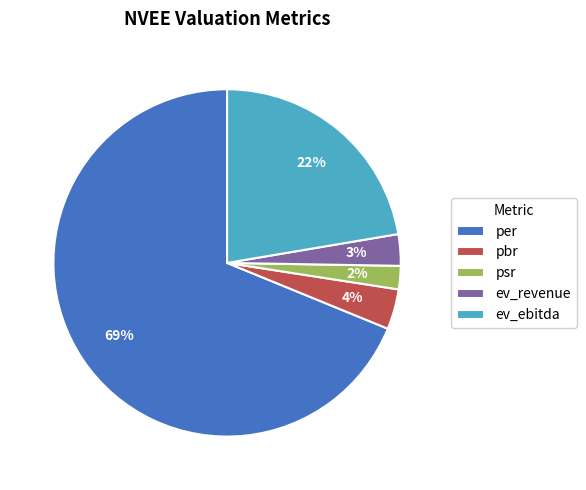

How many segments does this pie chart have?

5